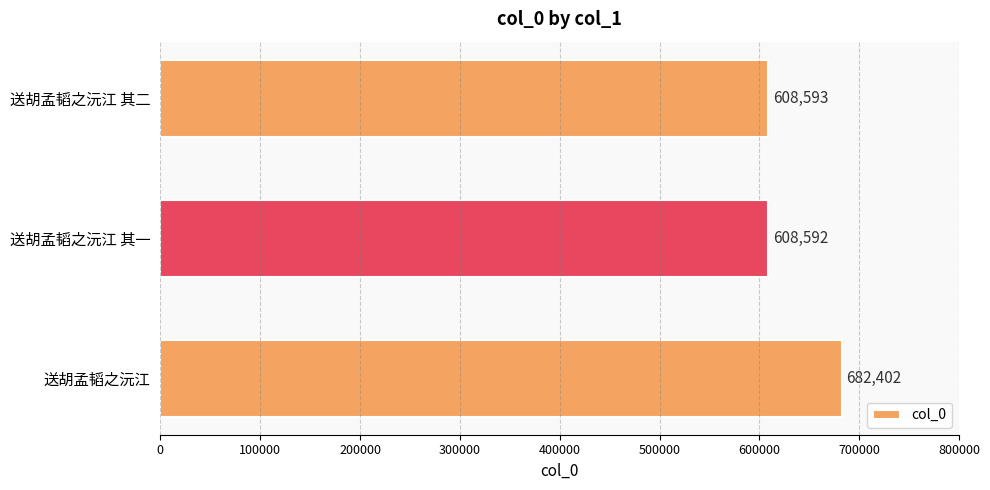

True or false: the data shows 1004637 at 送胡孟韬之沅江 其二.

False